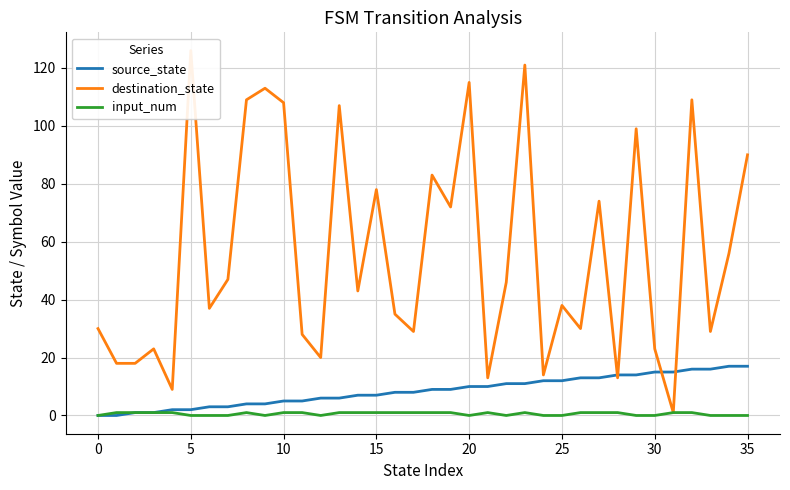

What is the highest value of the input_num series?

1